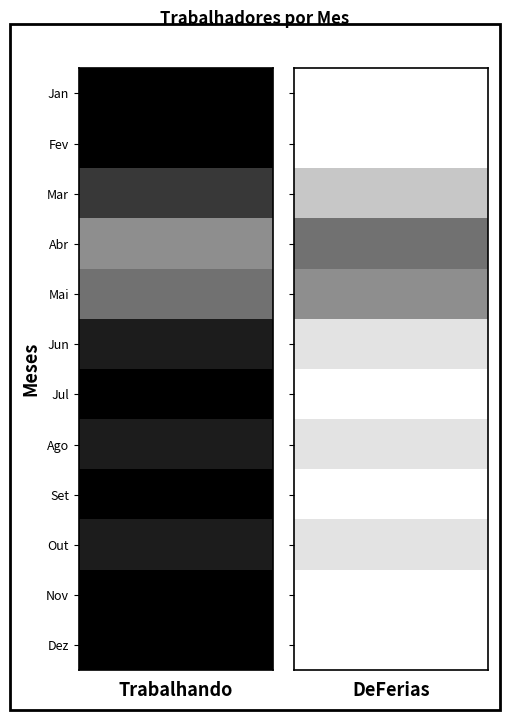

At how many categories does at least one series exceed 2?

12